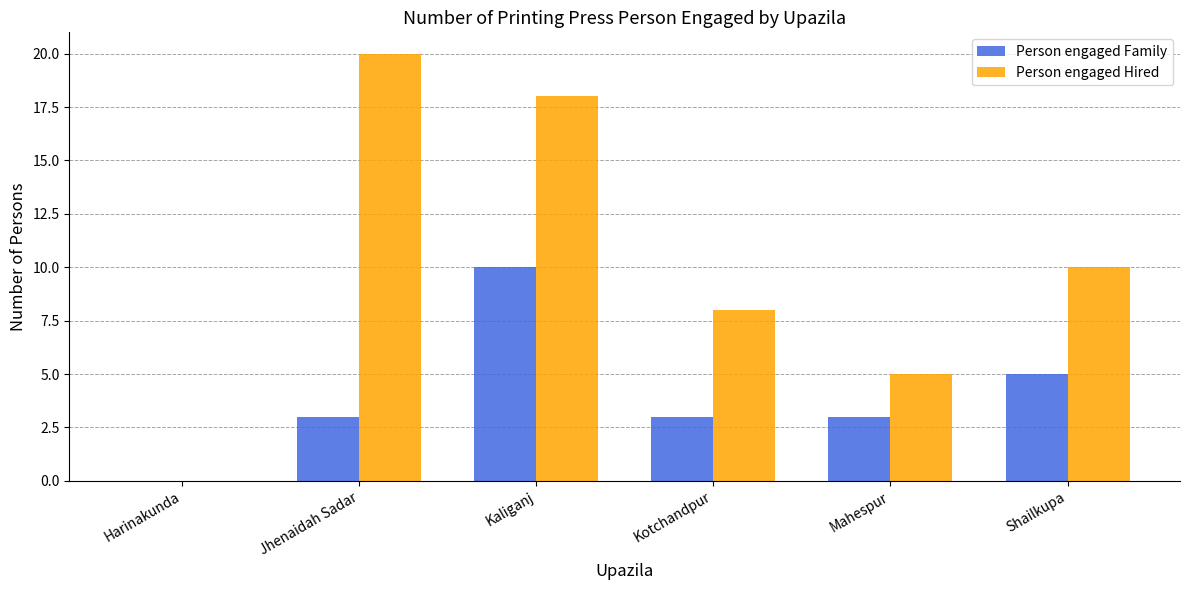

Is the value of Person engaged Hired at Harinakunda greater than the value of Person engaged Family at Kaliganj?

No